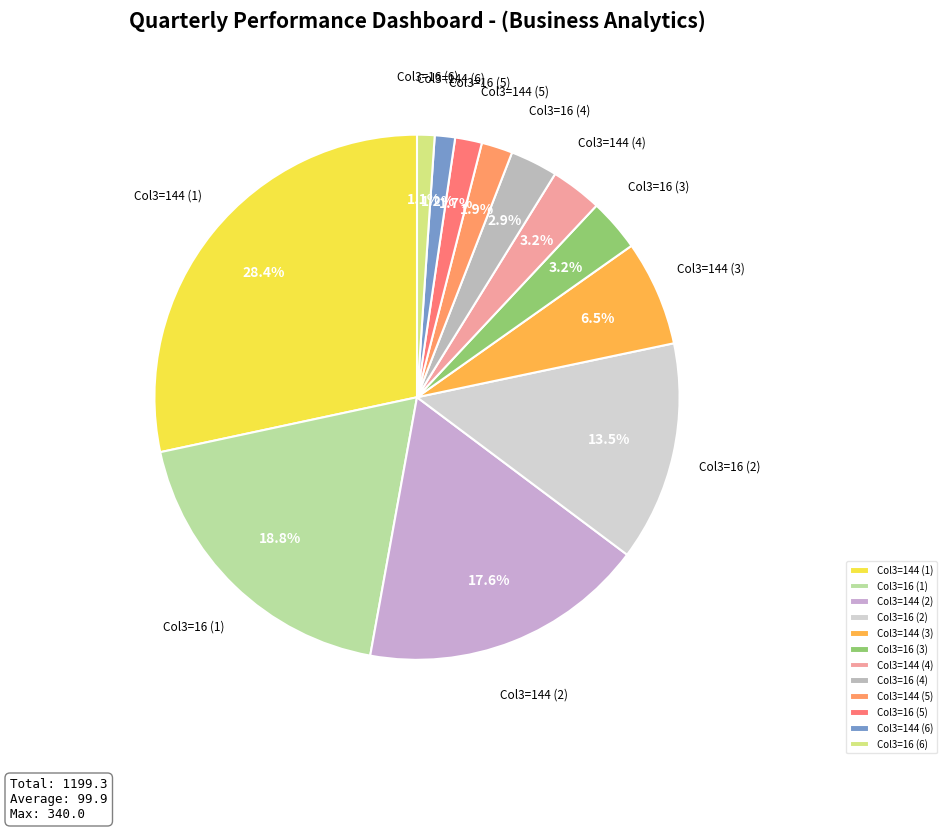

Which category has the biggest portion of the pie?

Col3=144 (1)